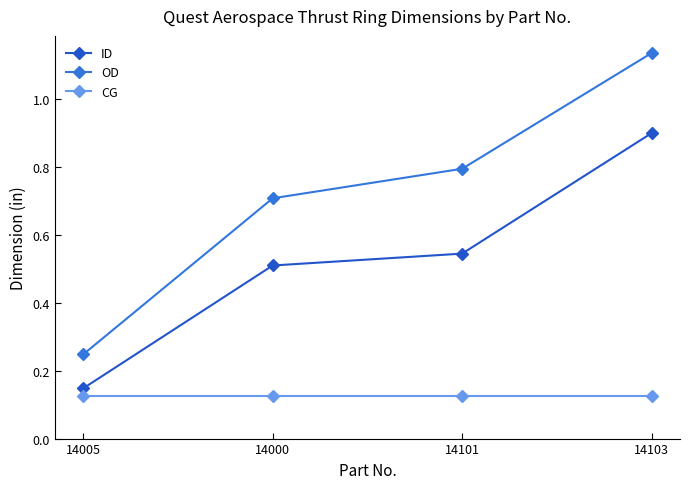

Which series has the largest total across all categories?

OD